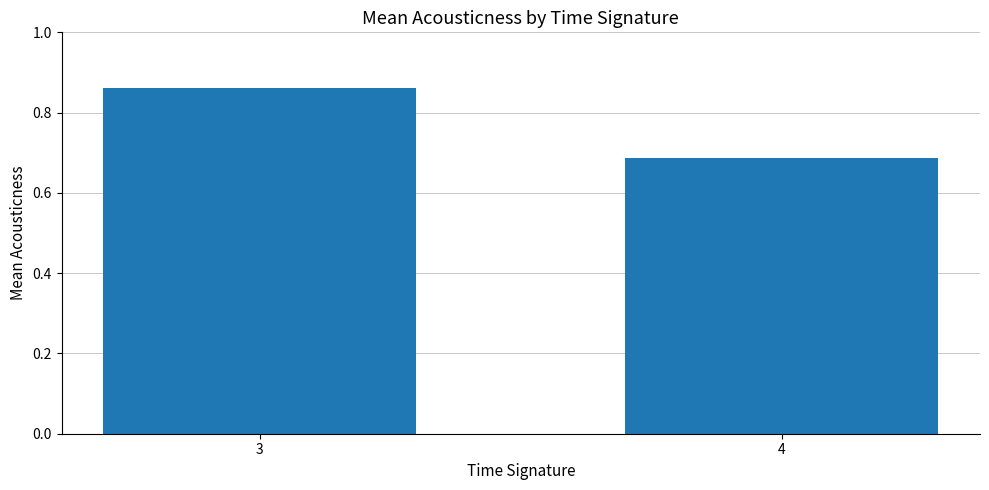

Which category has the highest value across all series?

3